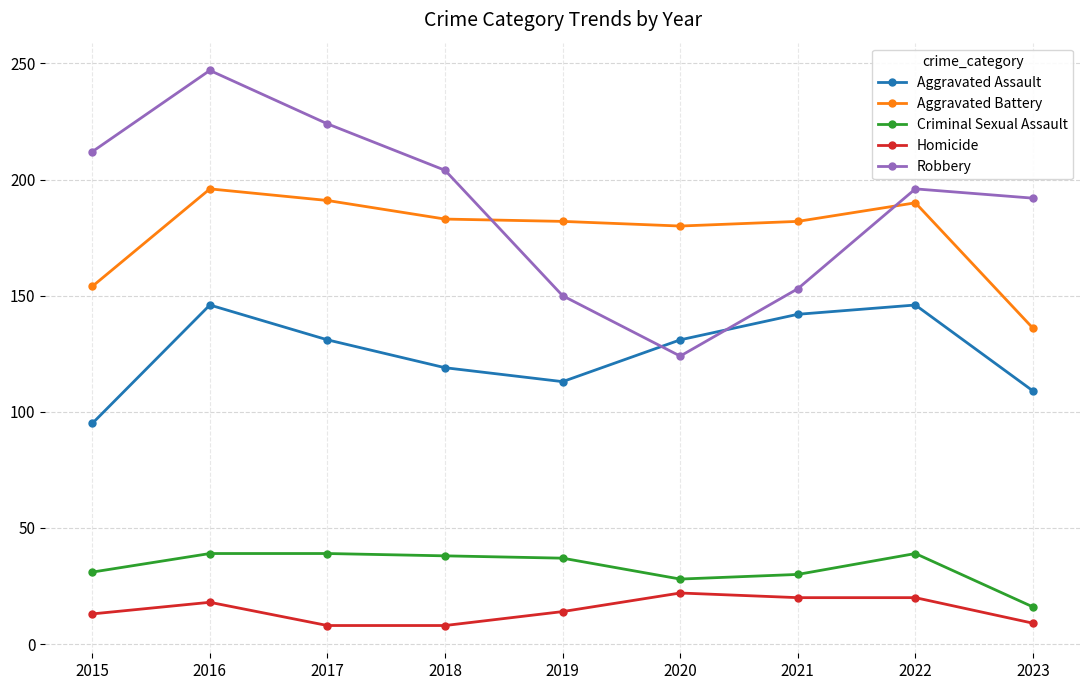

What is the value of the Aggravated Assault point at the 4th from the left?

119